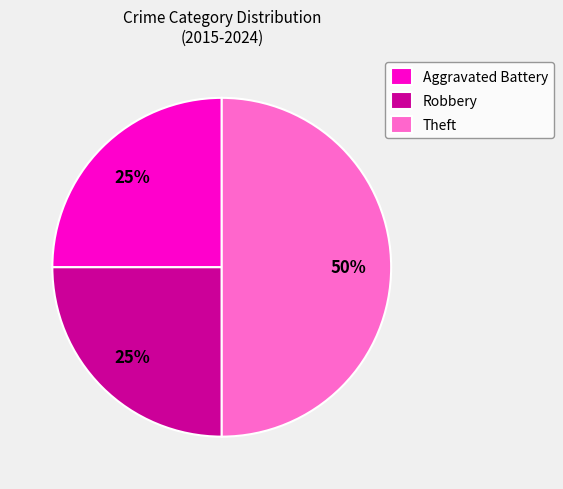

The Aggravated Battery slice represents 25% of the pie. True or false?

True